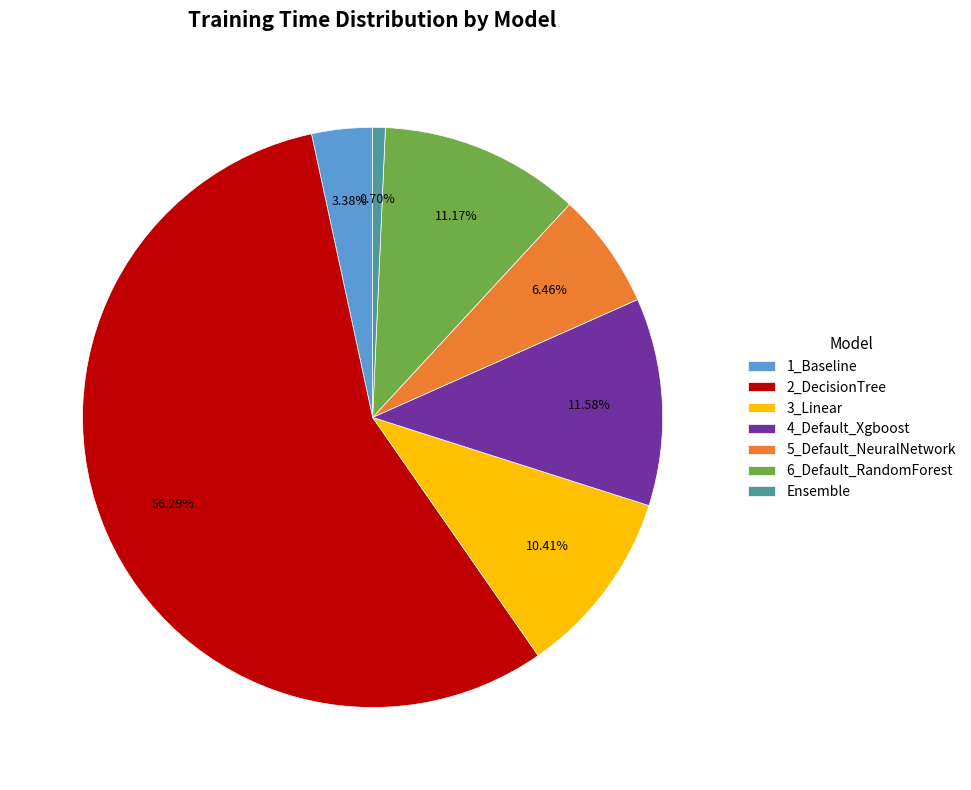

How many segments does this pie chart have?

7